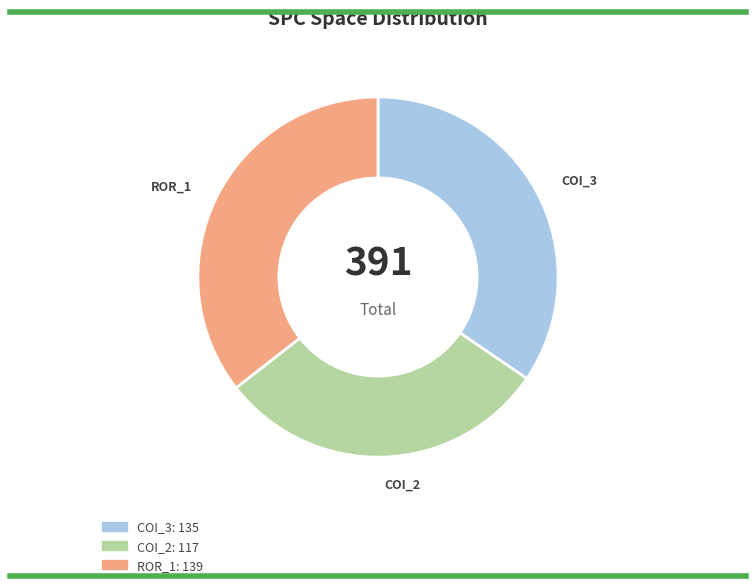

Does any single category account for the majority?

No